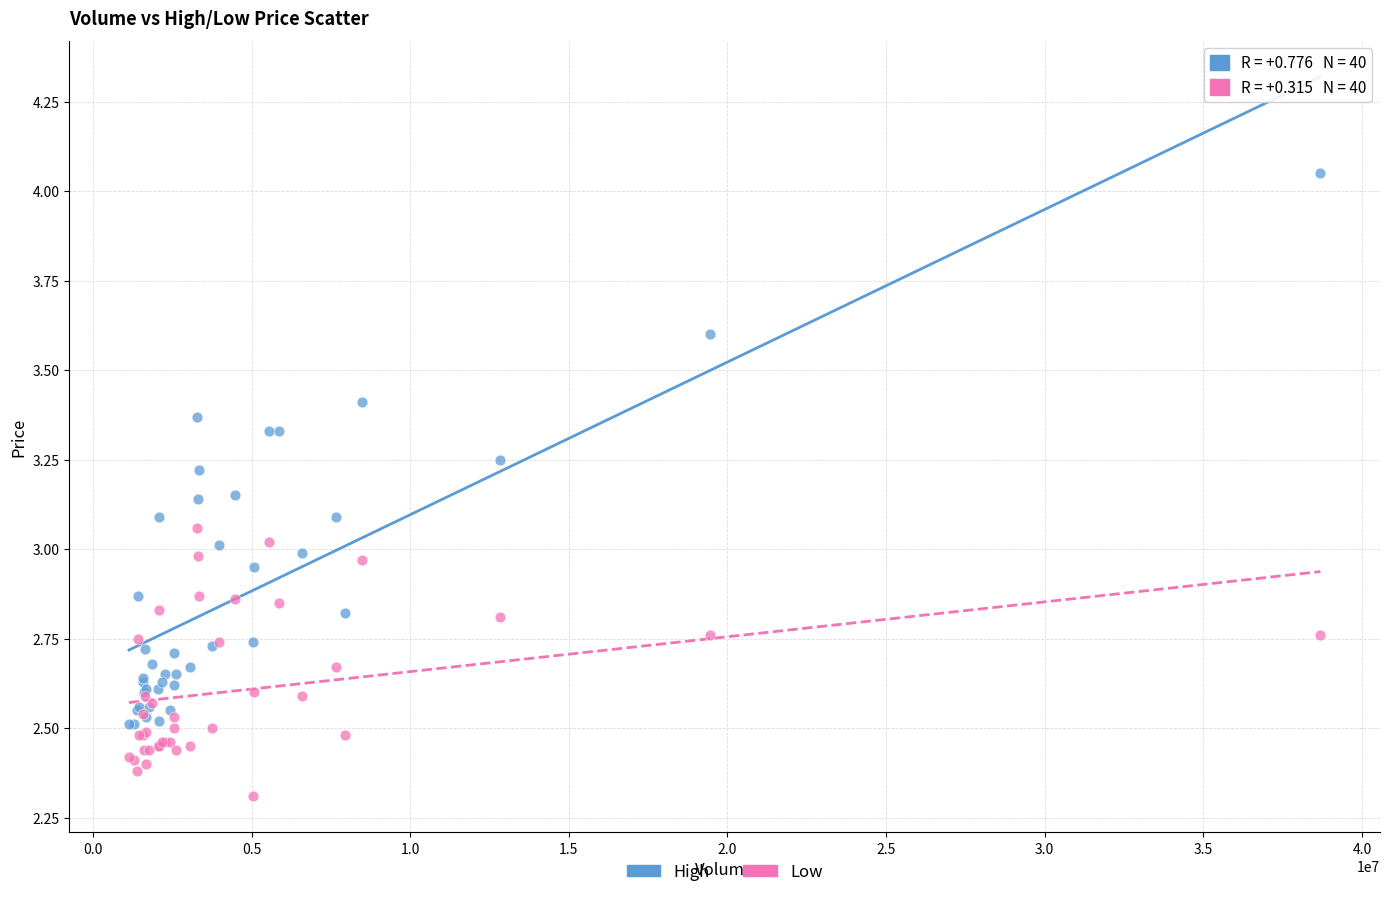

Which series reaches the minimum Y coordinate?

Low